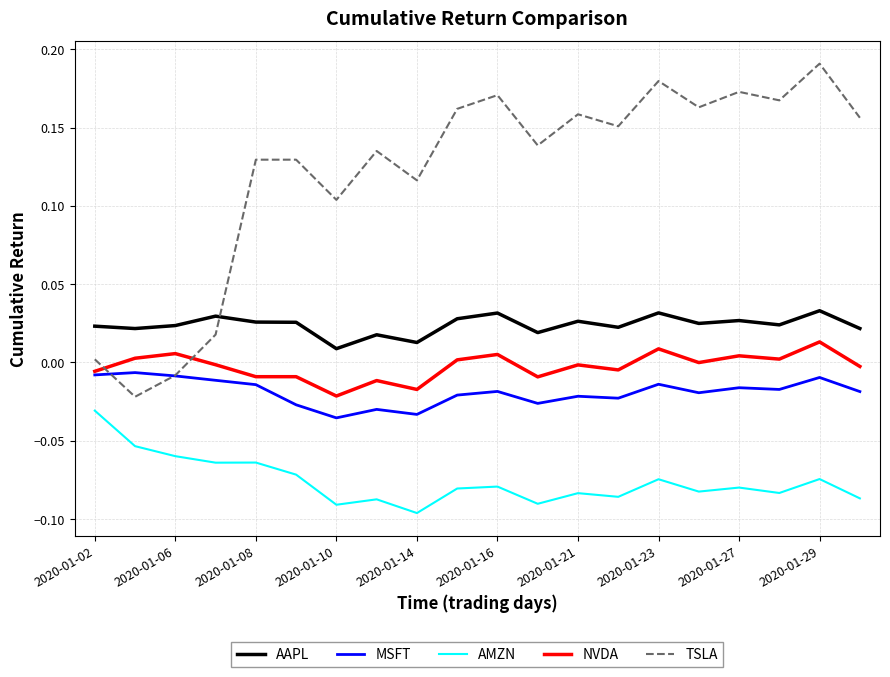

In AAPL, how many points are higher than both neighbors (excluding endpoints)?

7